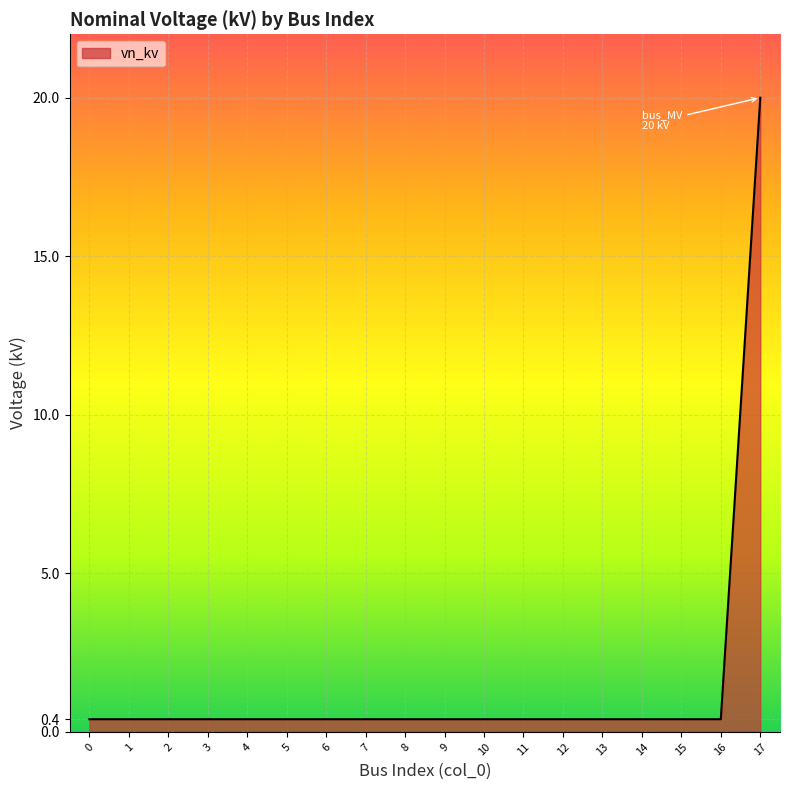

The chart shows a value of 0.4 at 1. True or false?

True